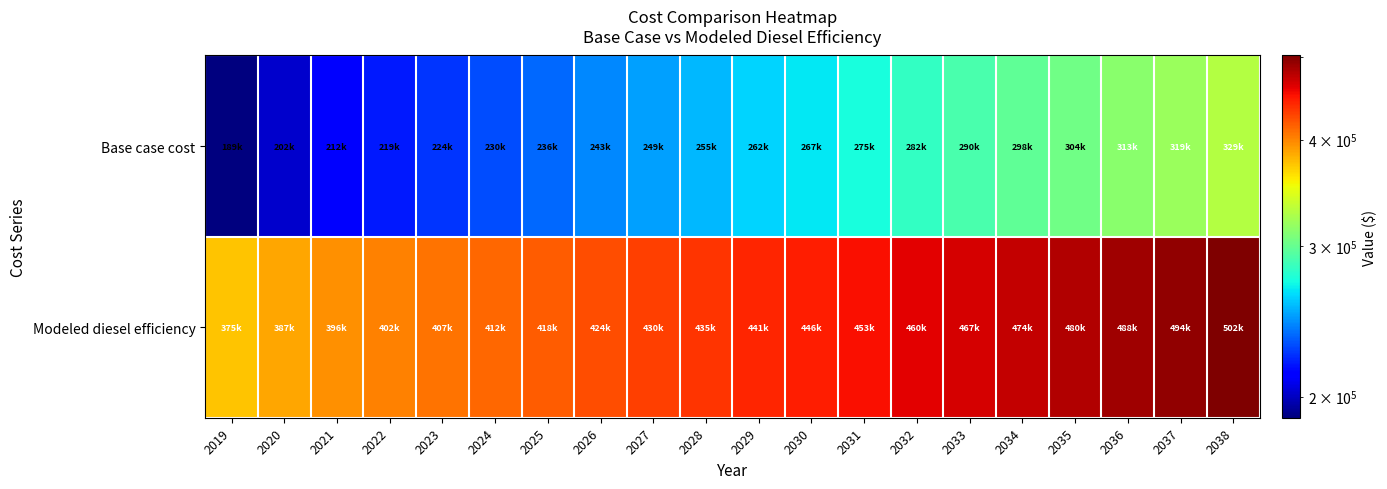

At which category is the sum across all series the highest?

2038